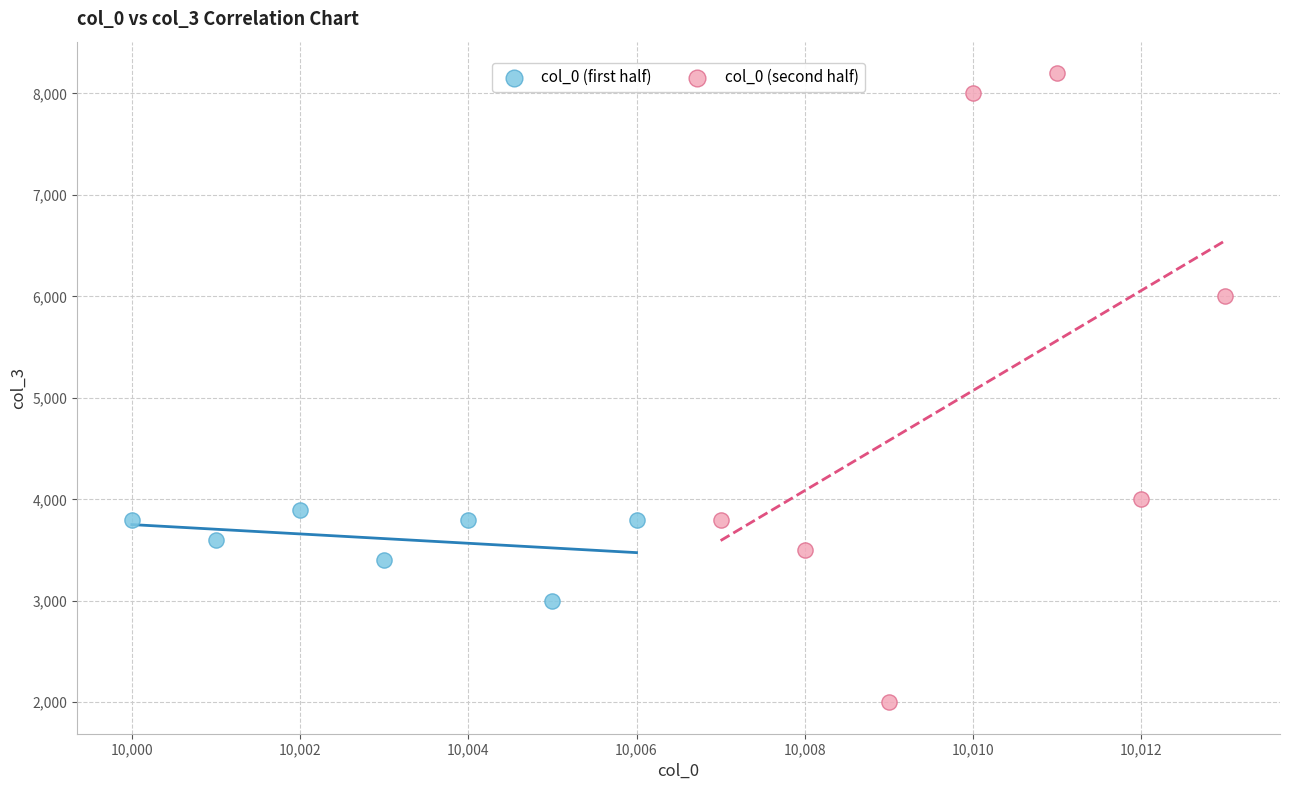

Which series reaches the maximum Y coordinate?

col_0 (second half)